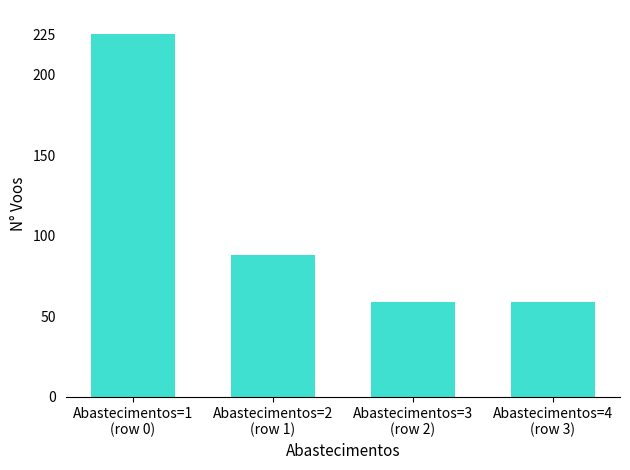

Count the number of categories in the chart.

4